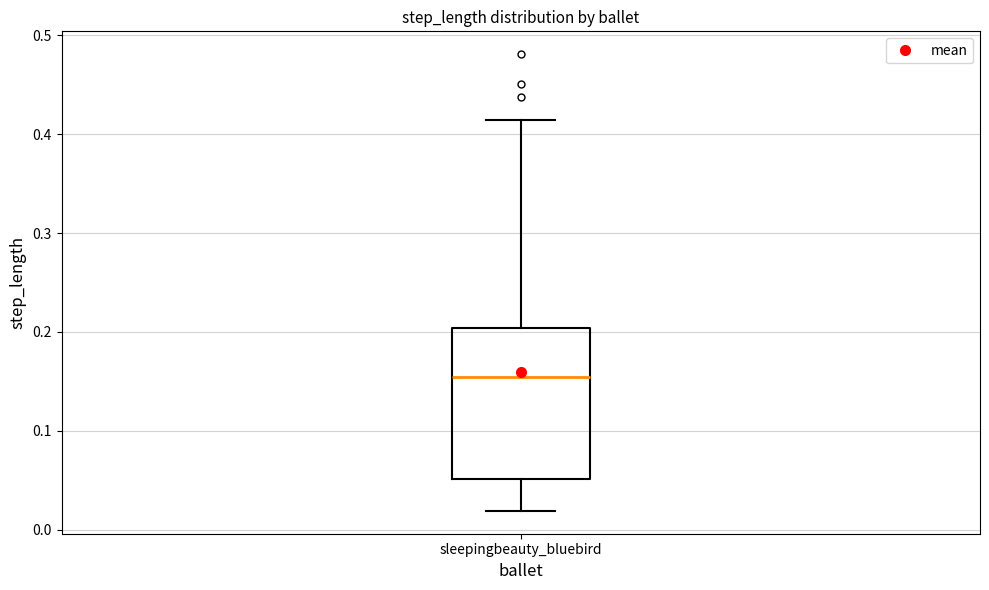

Read this box plot against the y-axis: the position of the median line, the range covered by the box, and the ends of both whiskers. The values are not printed on the chart, so give them approximately, as read against the axis.

median 0.15, box 0.05 to 0.20, whiskers 0.02 to 0.41